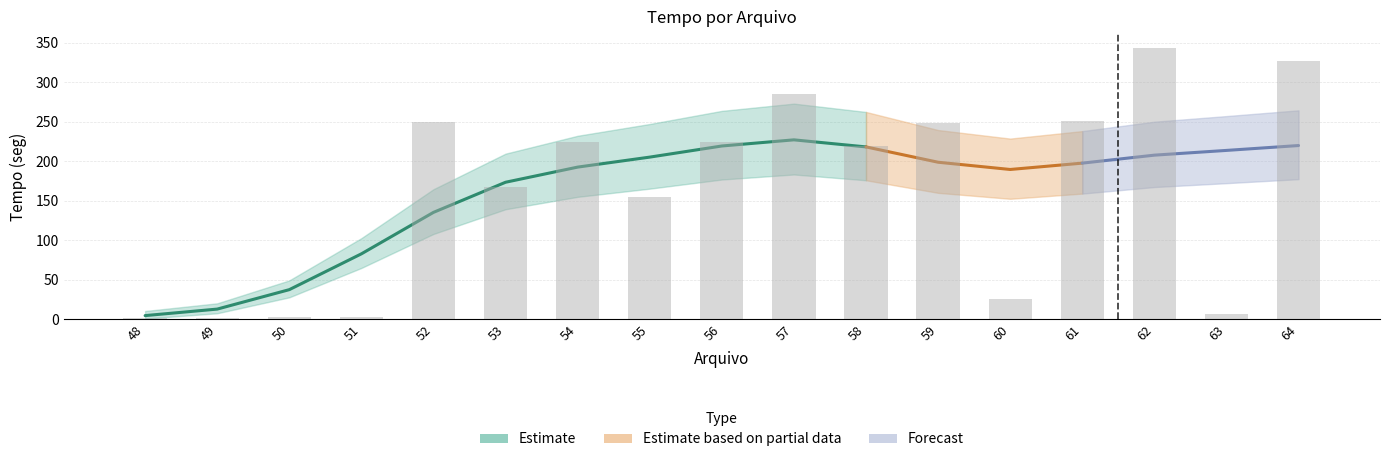

Which has a higher value, 53 or 49?

53